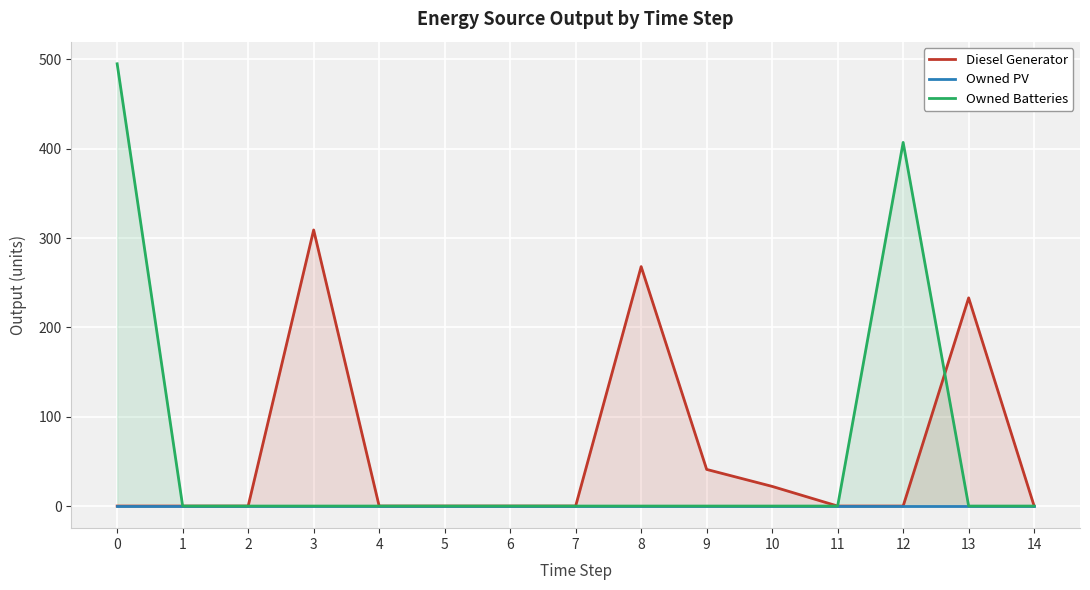

What is the average value of the Diesel Generator series?

58